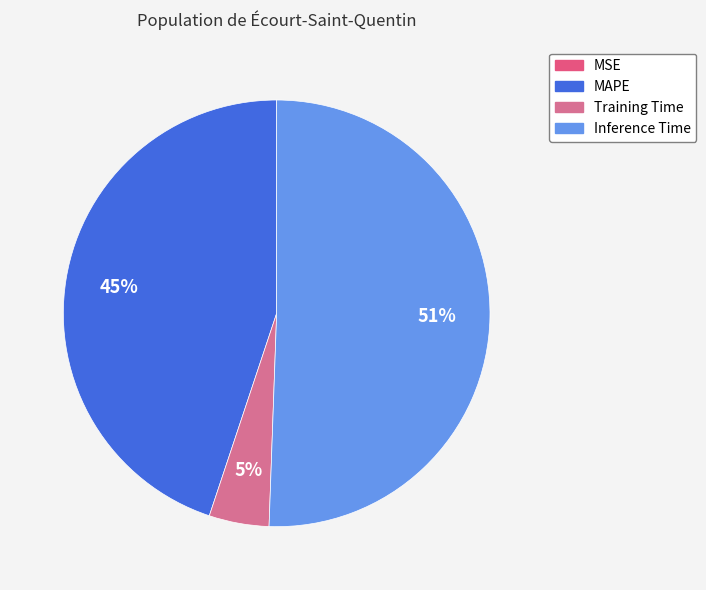

To the nearest percent, what is the combined percentage of MAPE and Training Time?

49%